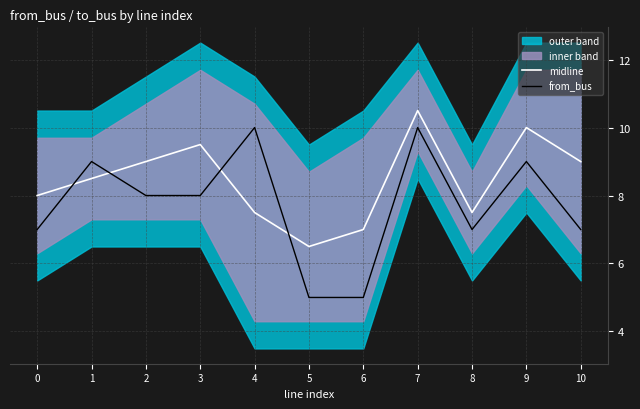

The from_bus series shows 5.2 at 7. True or false?

False